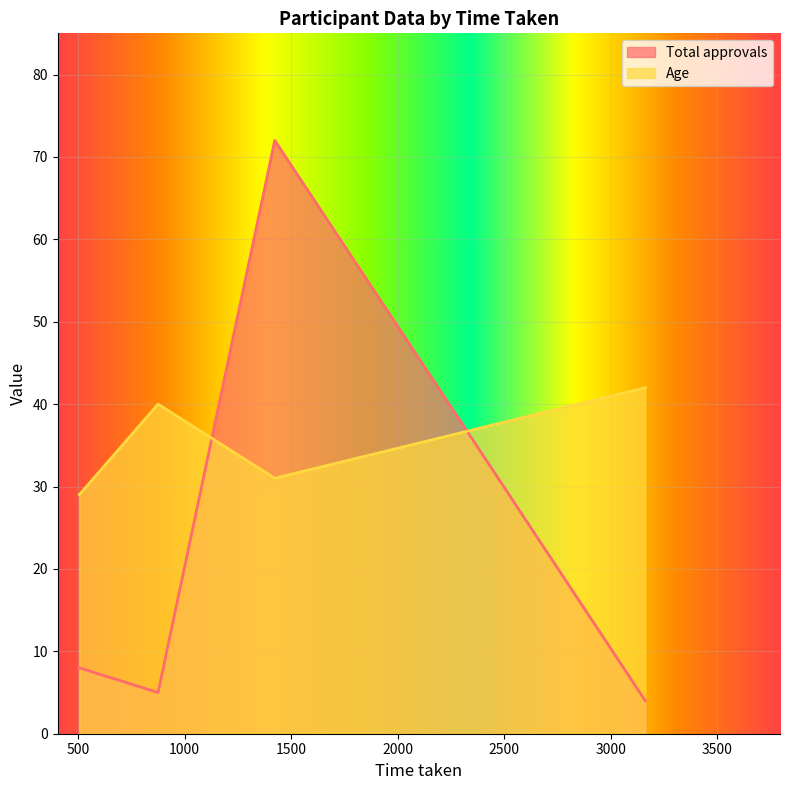

What are all the series names shown in the legend?

Total approvals, Age